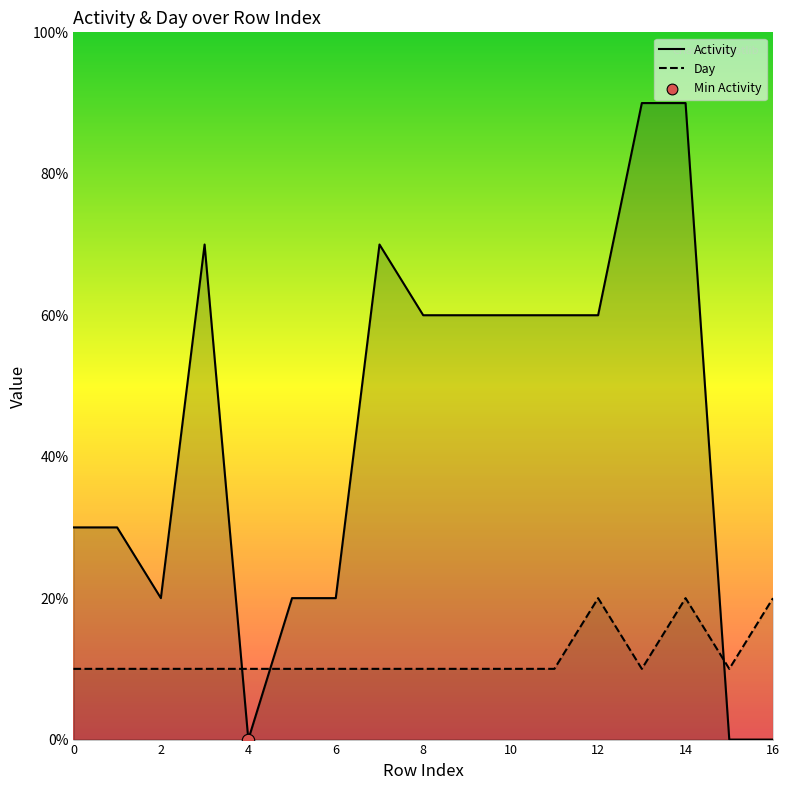

At how many categories does at least one series exceed 6?

4